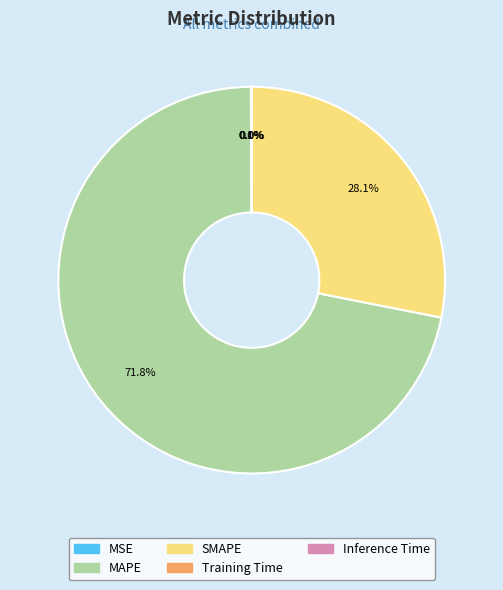

Which slice is the largest?

MAPE